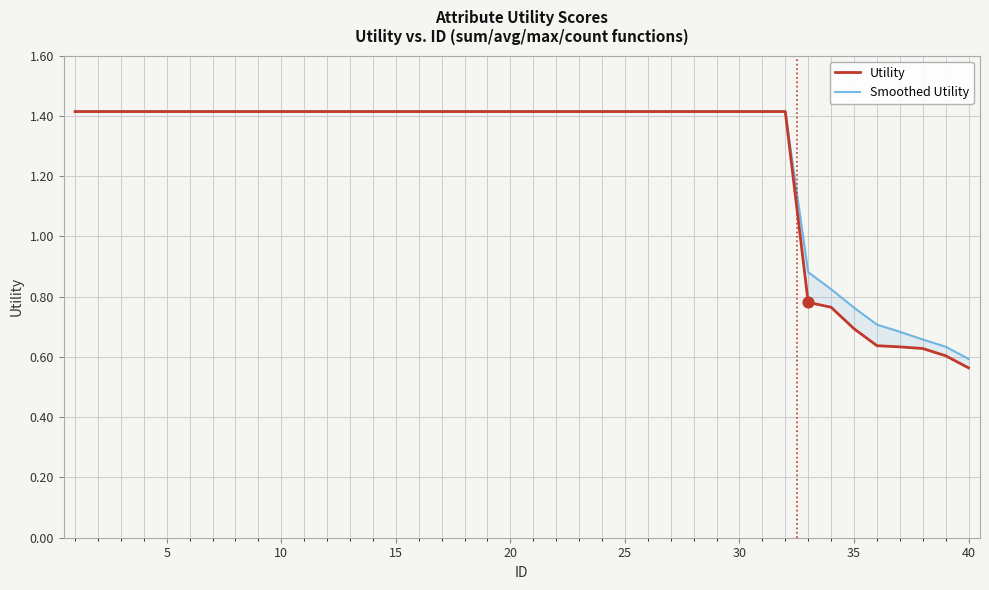

What are all the series names shown in the legend?

Utility, Smoothed Utility